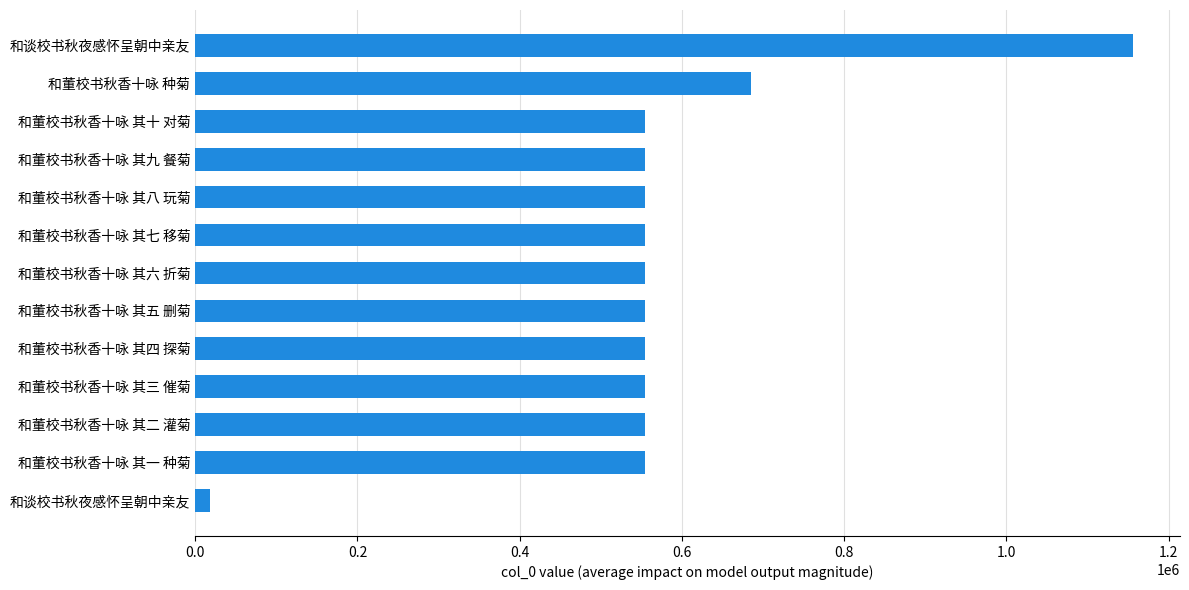

Are the bars horizontal?

Yes